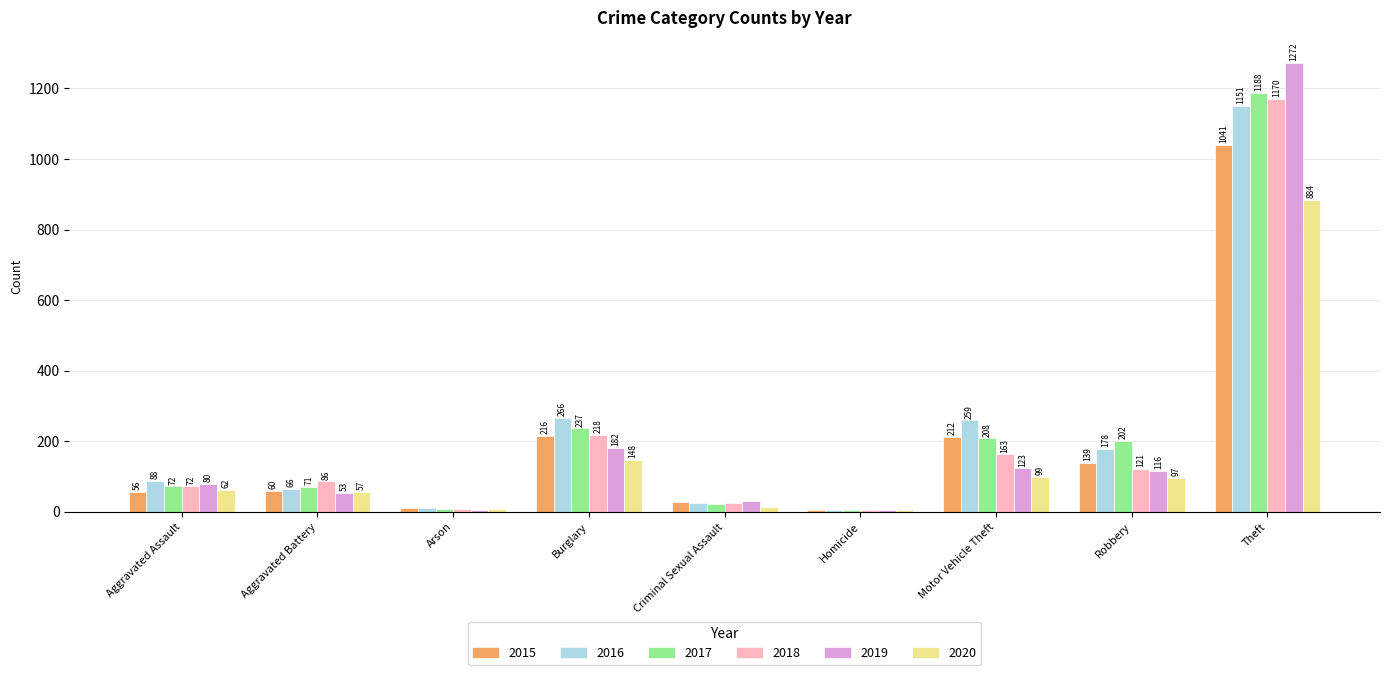

At which label does 2016 reach its peak?

Theft